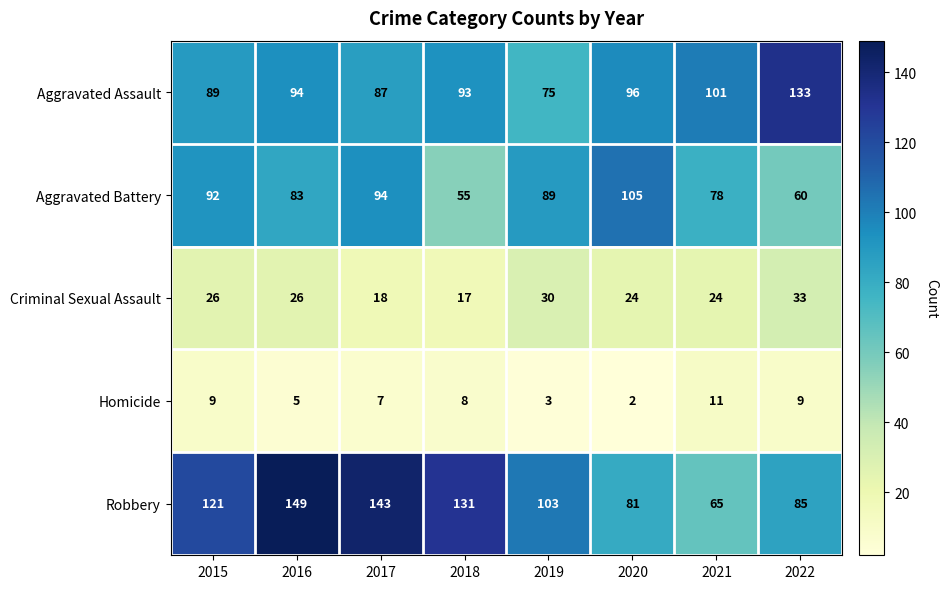

At 2016, list the series in order from smallest to largest.

Homicide, Criminal Sexual Assault, Aggravated Battery, Aggravated Assault, Robbery